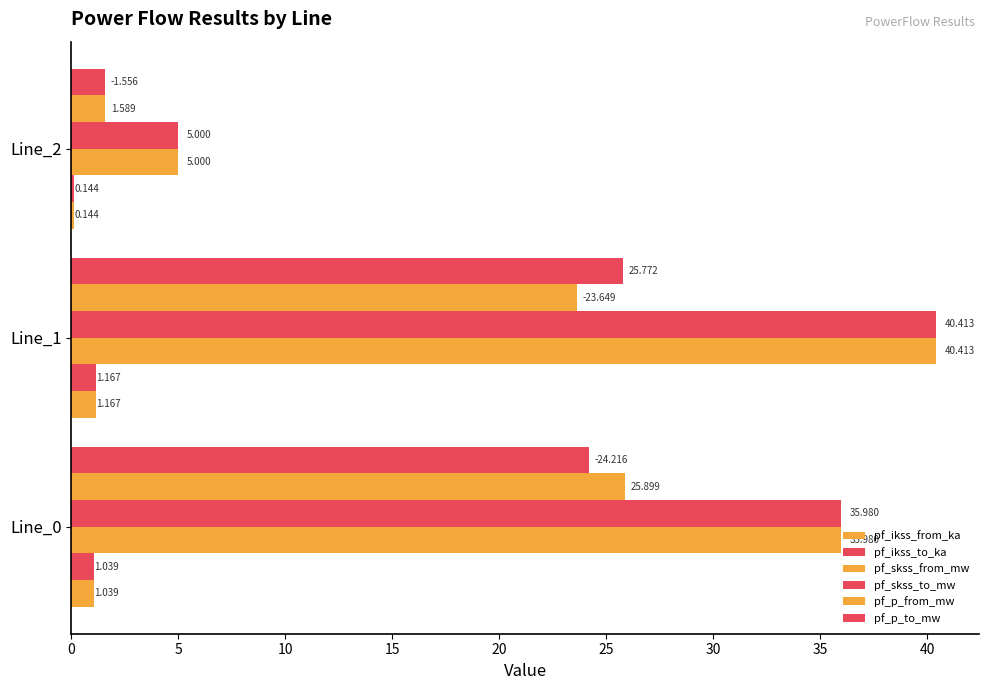

What is the minimum value for pf_ikss_from_ka?

0.1